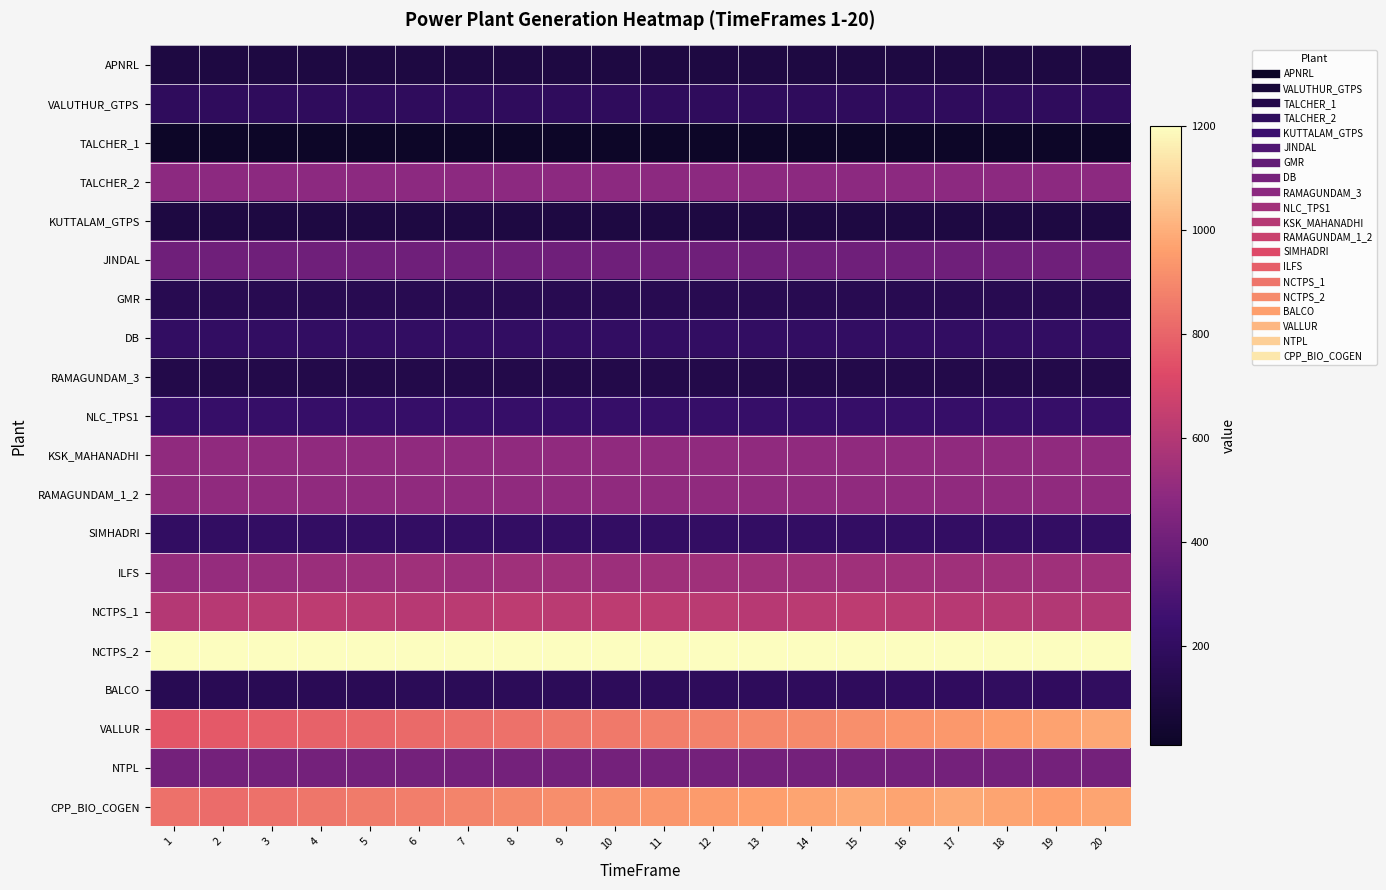

Reading left to right, what are all the values shown in this chart?

APNRL: 1=100.0	2=100.0	3=100.0	4=100.0	5=100.0	6=100.0	7=100.0	8=100.0	9=100.0	10=100.0	11=100.0	12=100.0	13=100.0	14=100.0	15=100.0	16=100.0	17=100.0	18=100.0	19=100.0	20=100.0
VALUTHUR_GTPS: 1=187.0	2=187.0	3=187.0	4=187.0	5=187.0	6=187.0	7=187.0	8=187.0	9=187.0	10=187.0	11=187.0	12=187.0	13=187.0	14=187.0	15=187.0	16=187.0	17=187.0	18=187.0	19=187.0	20=187.0
TALCHER_1: 1=8.0	2=8.0	3=8.0	4=8.0	5=8.0	6=8.0	7=8.0	8=8.0	9=8.0	10=8.0	11=8.0	12=8.0	13=8.0	14=8.0	15=8.0	16=8.0	17=8.0	18=8.0	19=8.0	20=8.0
TALCHER_2: 1=487.0	2=487.0	3=487.0	4=487.0	5=487.0	6=487.0	7=487.0	8=487.0	9=487.0	10=487.0	11=487.0	12=487.0	13=487.0	14=487.0	15=487.0	16=487.0	17=487.0	18=487.0	19=487.0	20=487.0
KUTTALAM_GTPS: 1=101.0	2=101.0	3=101.0	4=101.0	5=101.0	6=101.0	7=101.0	8=101.0	9=101.0	10=101.0	11=101.0	12=101.0	13=101.0	14=101.0	15=101.0	16=101.0	17=101.0	18=101.0	19=101.0	20=101.0
JINDAL: 1=400.0	2=400.0	3=400.0	4=400.0	5=400.0	6=400.0	7=400.0	8=400.0	9=400.0	10=400.0	11=400.0	12=400.0	13=400.0	14=400.0	15=400.0	16=400.0	17=400.0	18=400.0	19=400.0	20=400.0
GMR: 1=150.0	2=150.0	3=150.0	4=150.0	5=150.0	6=150.0	7=150.0	8=150.0	9=150.0	10=150.0	11=150.0	12=150.0	13=150.0	14=150.0	15=150.0	16=150.0	17=150.0	18=150.0	19=150.0	20=150.0
DB: 1=208.0	2=208.0	3=208.0	4=208.0	5=208.0	6=208.0	7=208.0	8=208.0	9=208.0	10=208.0	11=208.0	12=208.0	13=208.0	14=208.0	15=208.0	16=208.0	17=208.0	18=208.0	19=208.0	20=208.0
RAMAGUNDAM_3: 1=125.0	2=125.0	3=125.0	4=125.0	5=125.0	6=125.0	7=125.0	8=125.0	9=125.0	10=125.0	11=125.0	12=125.0	13=125.0	14=125.0	15=125.0	16=125.0	17=125.0	18=125.0	19=125.0	20=125.0
NLC_TPS1: 1=226.0	2=226.0	3=226.0	4=226.0	5=226.0	6=226.0	7=226.0	8=226.0	9=226.0	10=226.0	11=226.0	12=226.0	13=226.0	14=226.0	15=226.0	16=226.0	17=226.0	18=226.0	19=226.0	20=226.0
KSK_MAHANADHI: 1=500.0	2=500.0	3=500.0	4=500.0	5=500.0	6=500.0	7=500.0	8=500.0	9=500.0	10=500.0	11=500.0	12=500.0	13=500.0	14=500.0	15=500.0	16=500.0	17=500.0	18=500.0	19=500.0	20=500.0
RAMAGUNDAM_1_2: 1=499.0	2=499.0	3=499.0	4=499.0	5=499.0	6=499.0	7=499.0	8=499.0	9=499.0	10=499.0	11=499.0	12=499.0	13=499.0	14=499.0	15=499.0	16=499.0	17=499.0	18=499.0	19=499.0	20=499.0
SIMHADRI: 1=204.4	2=207.2	3=210.0	4=210.0	5=210.0	6=210.0	7=210.0	8=210.0	9=210.0	10=210.0	11=210.0	12=210.0	13=210.0	14=210.0	15=210.0	16=210.0	17=210.0	18=210.0	19=210.0	20=210.0
ILFS: 1=511.8	2=511.8	3=518.7	4=525.7	5=532.8	6=540.0	7=532.8	8=540.0	9=540.0	10=532.8	11=540.0	12=540.0	13=540.0	14=540.0	15=540.0	16=540.0	17=540.0	18=540.0	19=540.0	20=540.0
NCTPS_1: 1=603.6	2=612.0	3=620.4	4=627.7	5=620.4	6=613.2	7=621.6	8=630.0	9=621.6	10=630.0	11=630.0	12=621.6	13=613.2	14=621.6	15=630.0	16=621.6	17=613.2	18=604.8	19=596.4	20=596.9
NCTPS_2: 1=1200.0	2=1200.0	3=1200.0	4=1200.0	5=1200.0	6=1200.0	7=1200.0	8=1200.0	9=1200.0	10=1200.0	11=1200.0	12=1200.0	13=1200.0	14=1200.0	15=1200.0	16=1200.0	17=1200.0	18=1200.0	19=1200.0	20=1200.0
BALCO: 1=156.7	2=158.8	3=161.0	4=163.1	5=165.3	6=167.6	7=169.8	8=172.1	9=174.5	10=176.8	11=179.2	12=181.6	13=184.1	14=186.6	15=189.1	16=191.7	17=194.2	18=196.9	19=194.2	20=196.9
VALLUR: 1=761.2	2=771.5	3=781.9	4=792.5	5=803.2	6=814.0	7=825.0	8=836.2	9=847.5	10=858.9	11=870.5	12=882.3	13=894.2	14=906.3	15=918.6	16=931.0	17=943.6	18=956.3	19=969.2	20=982.3
NTPL: 1=414.0	2=414.0	3=414.0	4=414.0	5=414.0	6=414.0	7=414.0	8=414.0	9=414.0	10=414.0	11=414.0	12=414.0	13=414.0	14=414.0	15=414.0	16=414.0	17=414.0	18=414.0	19=414.0	20=414.0
CPP_BIO_COGEN: 1=833.9	2=820.7	3=833.9	4=847.0	5=860.2	6=873.3	7=886.5	8=899.6	9=912.8	10=925.9	11=939.1	12=952.2	13=959.7	14=972.9	15=986.0	16=972.9	17=986.0	18=972.9	19=959.7	20=972.9